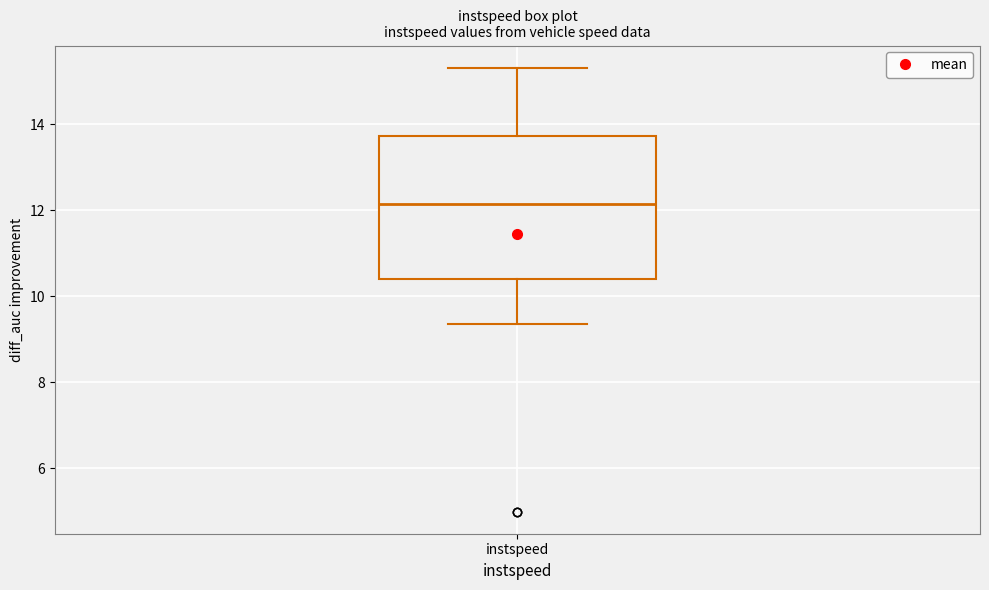

Where is the upper edge of the box for instspeed on the y-axis? The values are not printed on the chart, so give them approximately, as read against the axis.

13.8